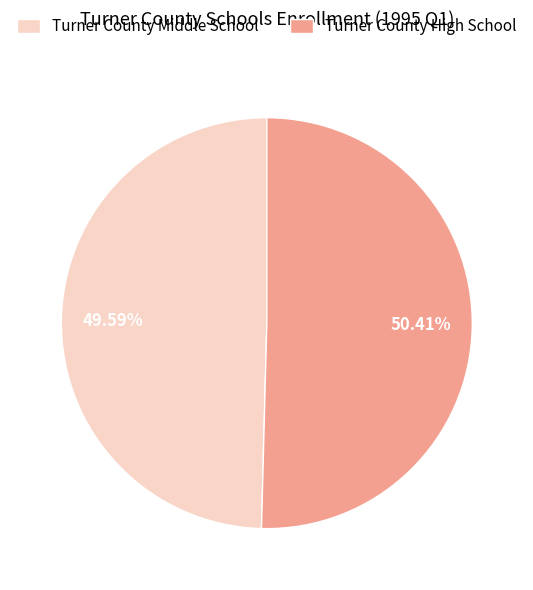

To the nearest percent, what is the combined percentage of Turner County High School and Turner County Middle School?

100%